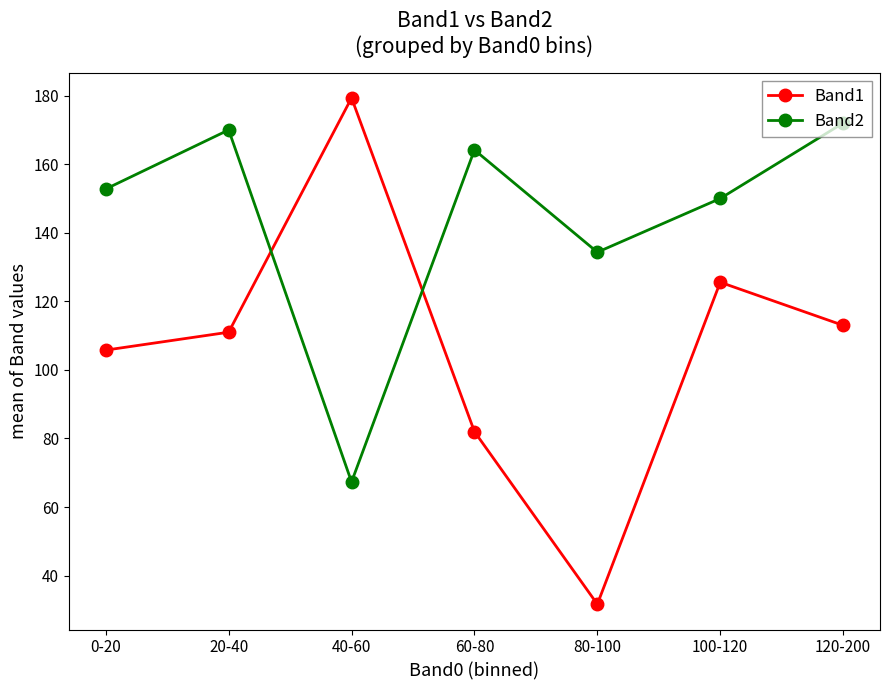

What is the approximate value of Band2 at 80-100?

134.3